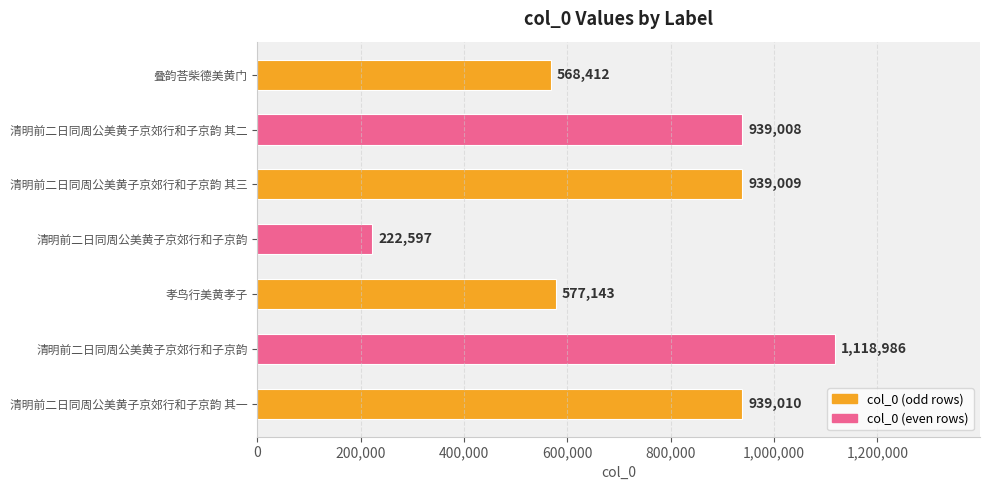

How many bars are there in total?

7